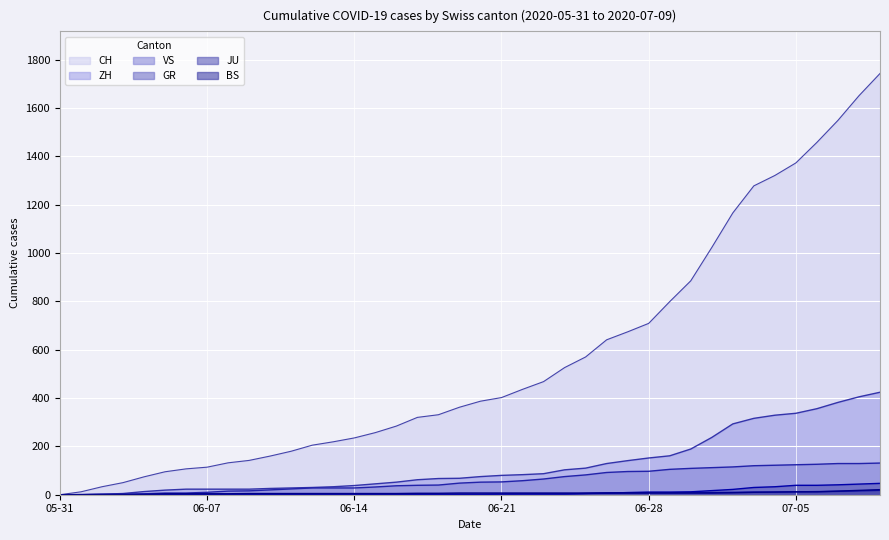

What is the value of the VS point at the 6th from the left?

7